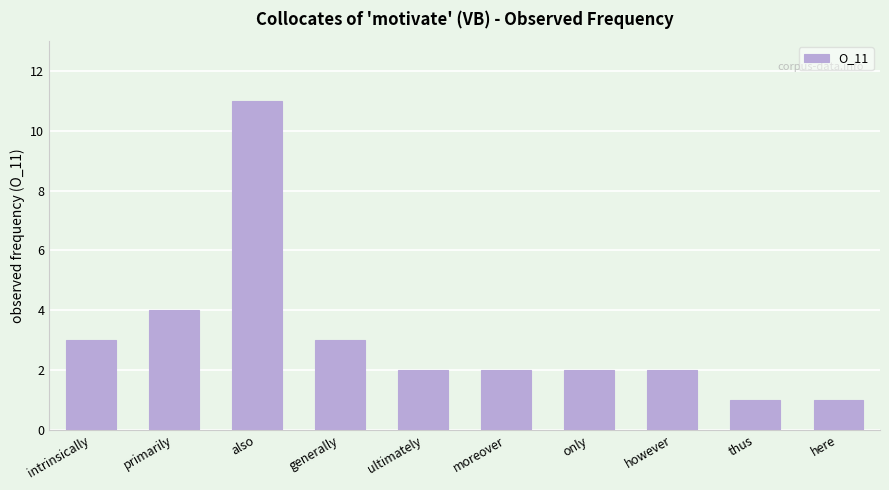

Are the bars grouped side by side (vs. stacked)?

No